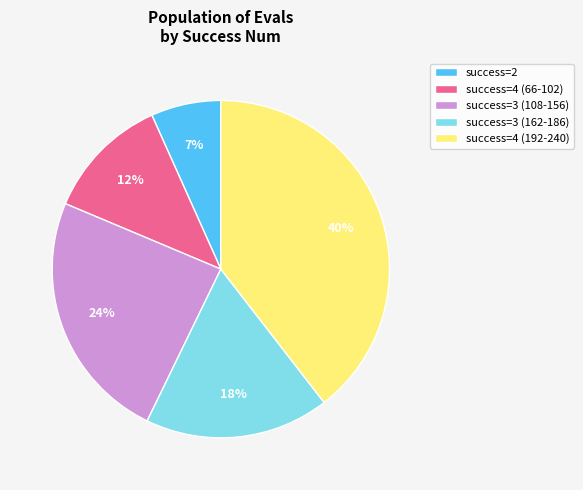

To the nearest percent, what portion does success=3 (162-186) represent?

18%